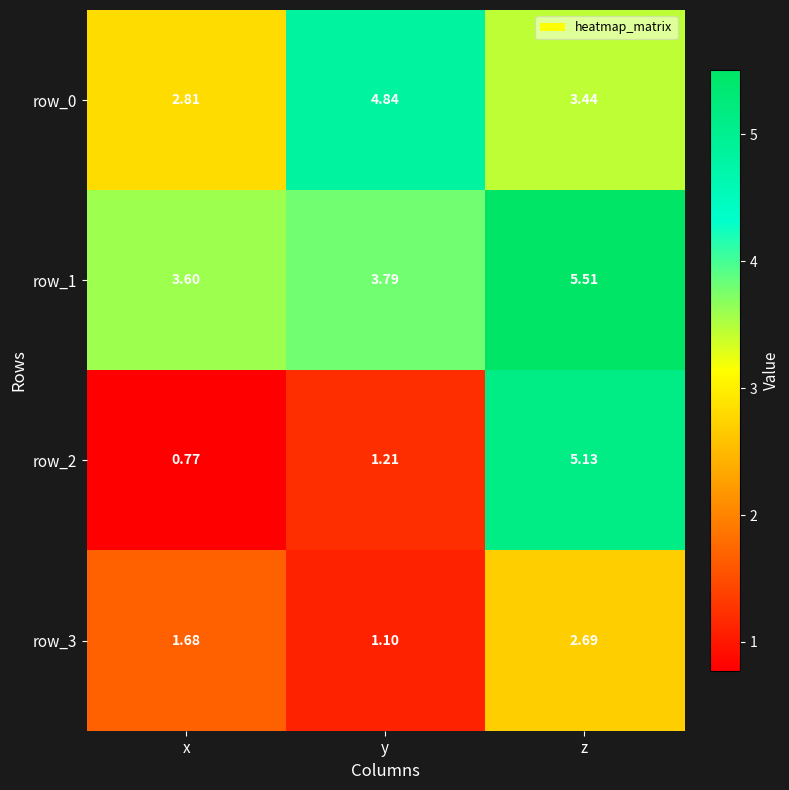

At which category does the chart reach its peak across all series?

z